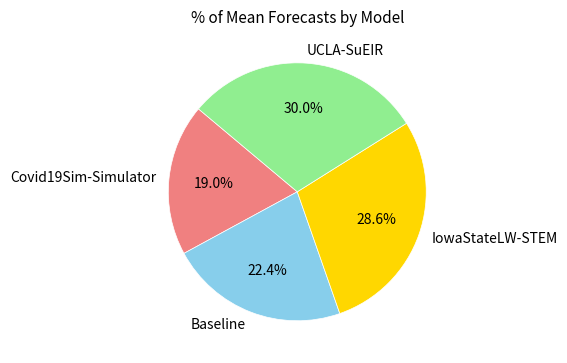

Do Baseline and IowaStateLW-STEM together represent more than half of the pie?

Yes